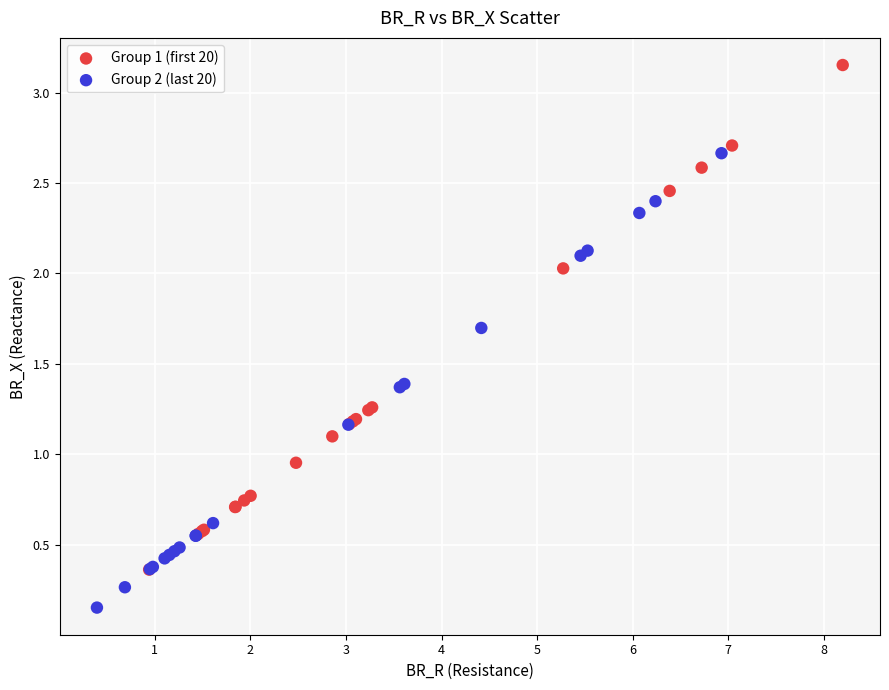

What are all the series names shown in the legend?

Group 1 (first 20), Group 2 (last 20)